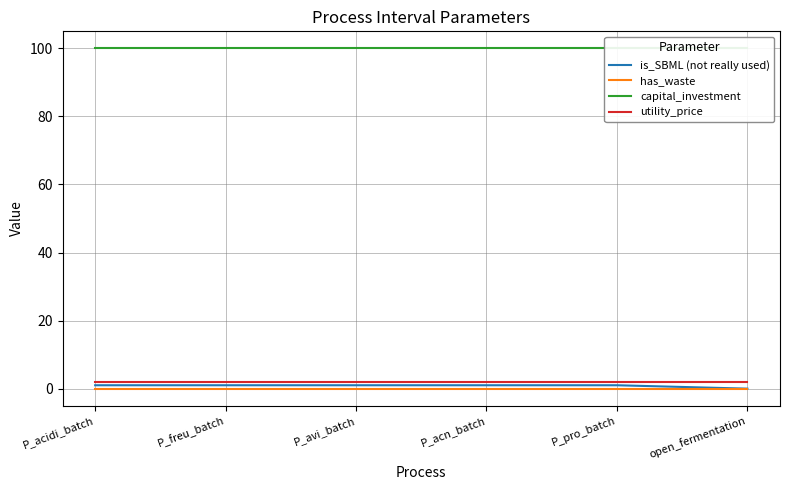

Which label corresponds to the largest value in the chart?

P_acidi_batch